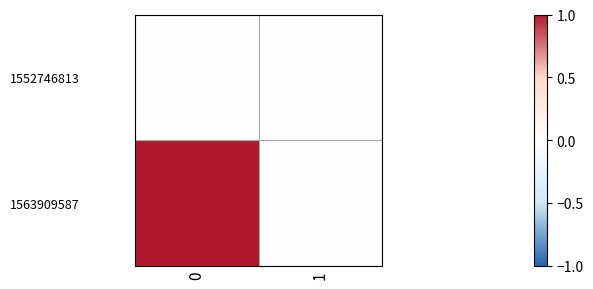

List the series in order of their overall mean, lowest first.

1552746813, 1563909587